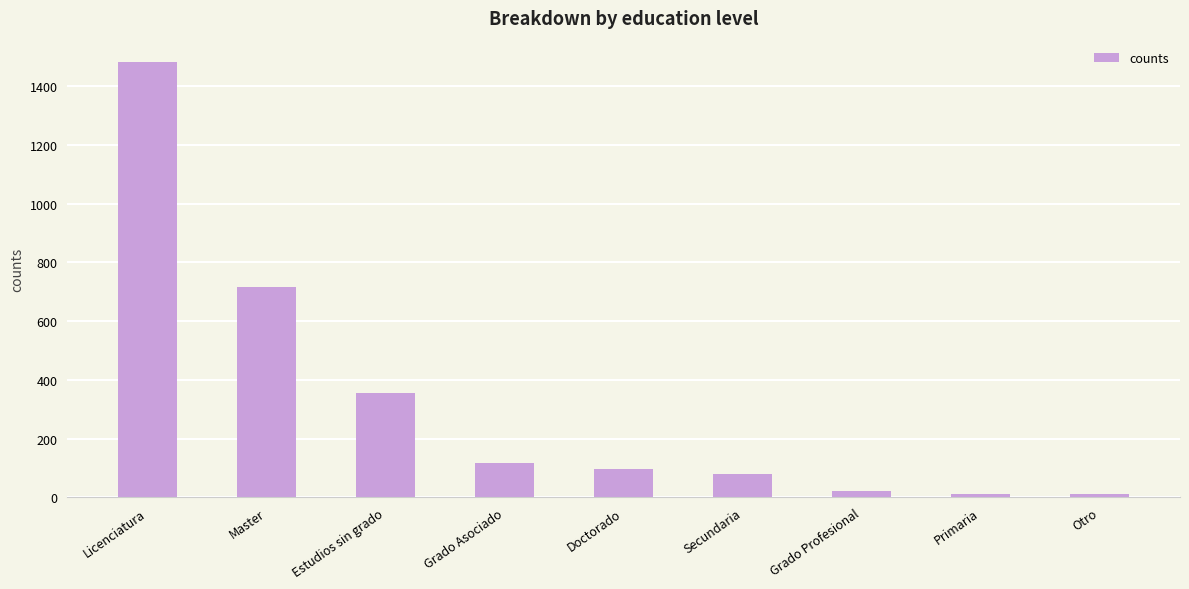

What is the value of the 9th bar from the left?

13